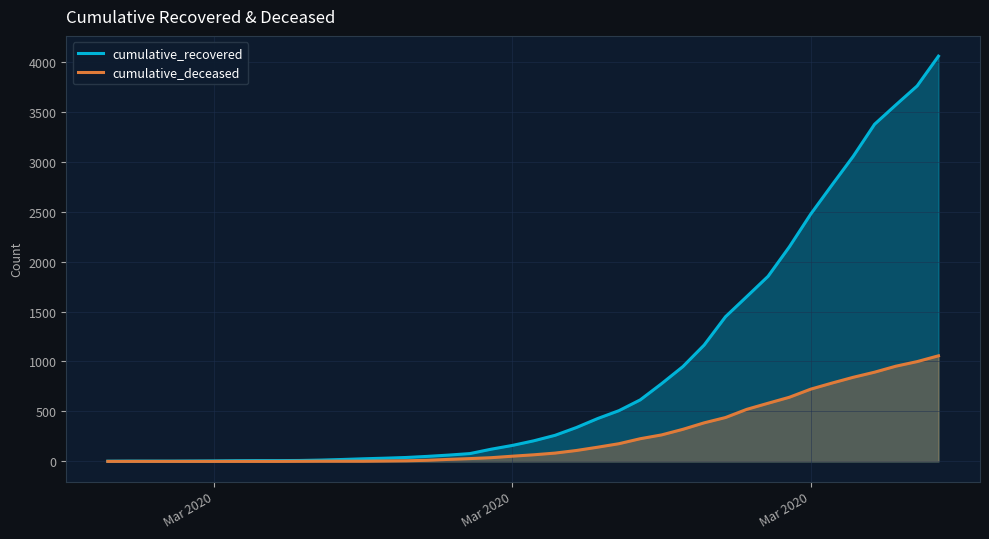

Count the number of categories in the chart.

40